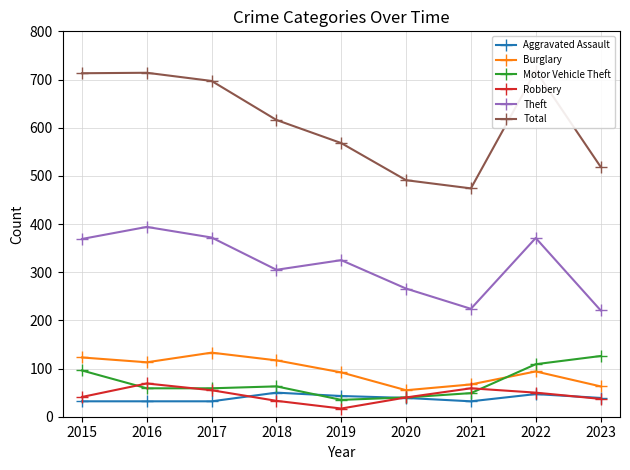

True or false: Robbery has a value of 76 at 2017.

False